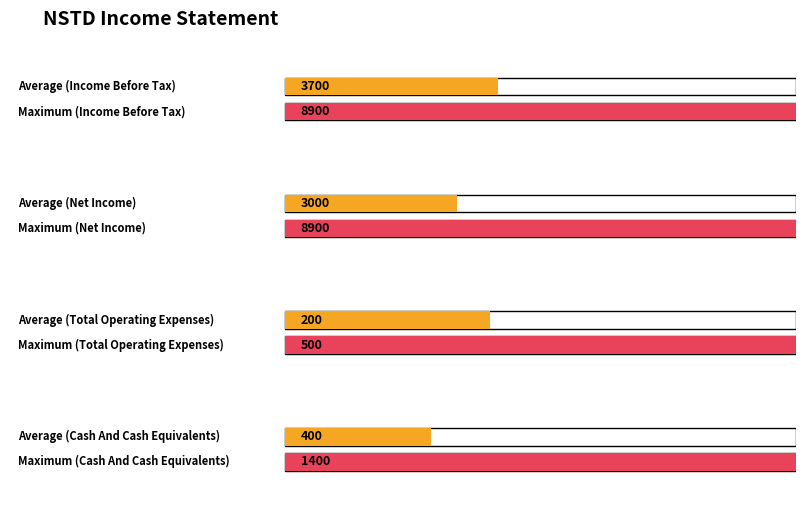

Does the chart contain stacked bars?

No